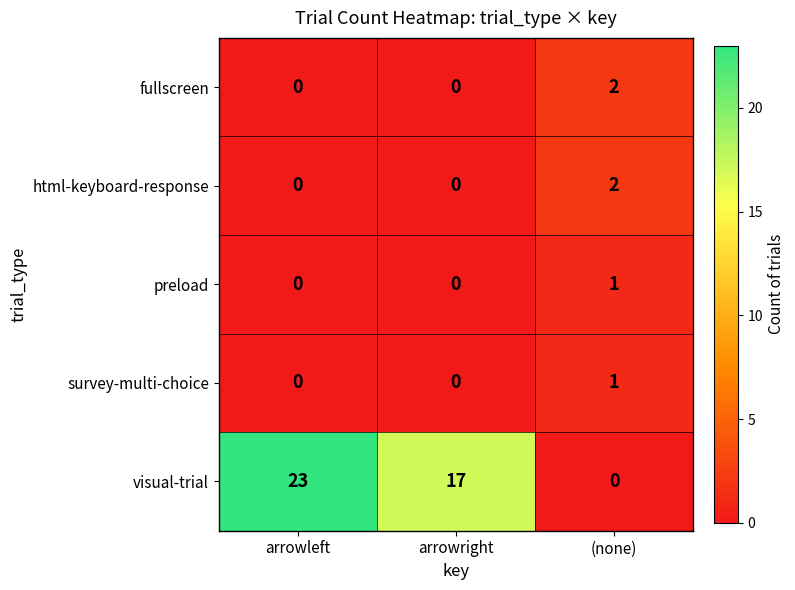

What value does the visual-trial series have at arrowleft?

23